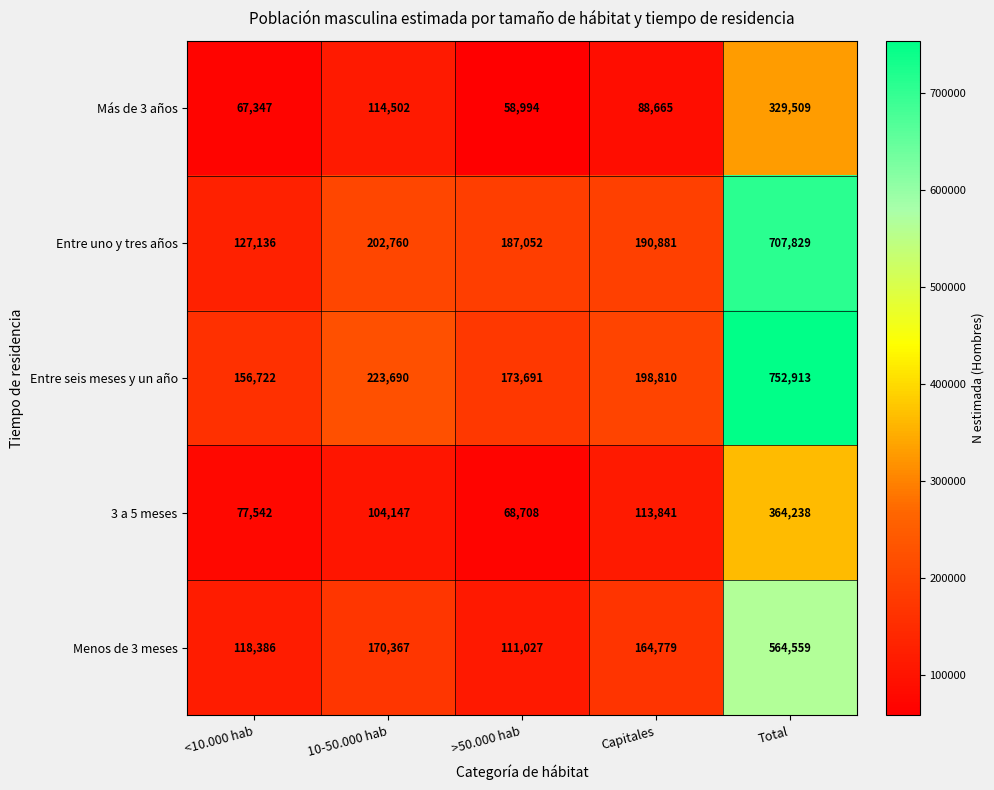

How many categories are shown in the chart?

5